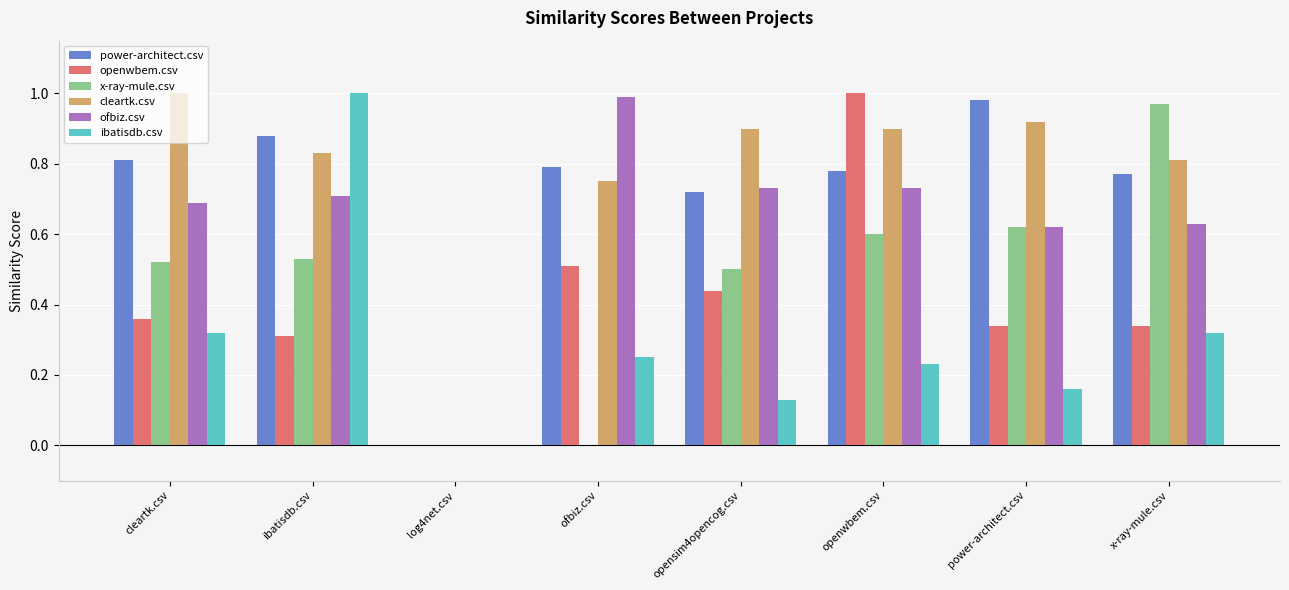

The value of cleartk.csv at cleartk.csv is 0.2. True or false?

False